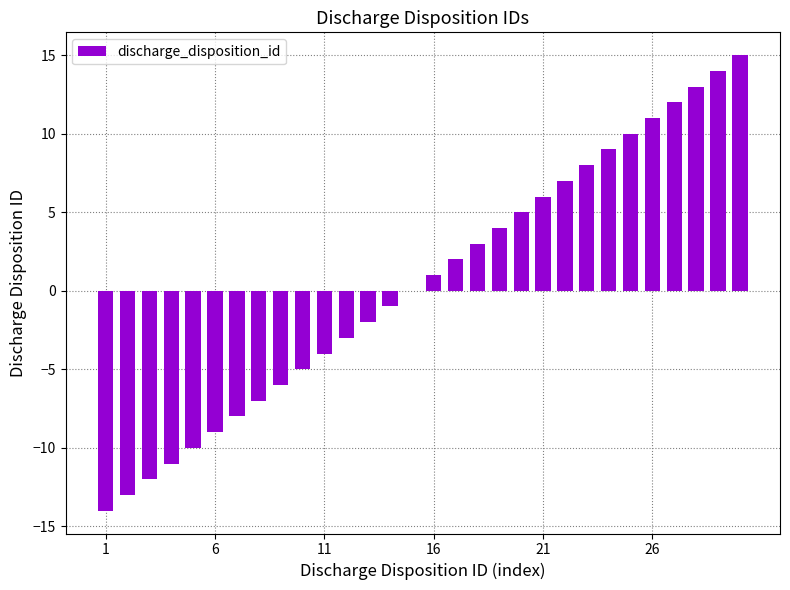

What is the maximum value shown in the chart?

15